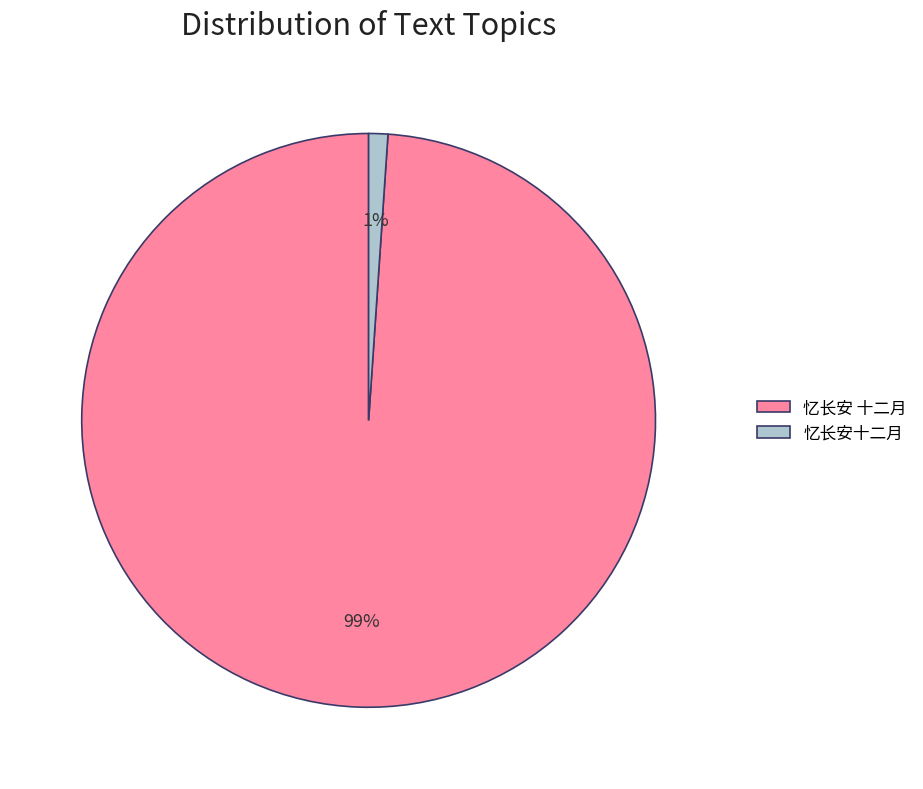

Is it true that 忆长安十二月 is 8% of the pie?

False